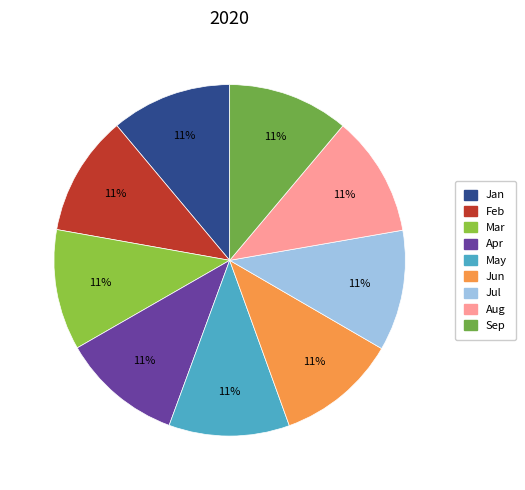

To the nearest percent, what is the combined percentage of Mar and May?

22%